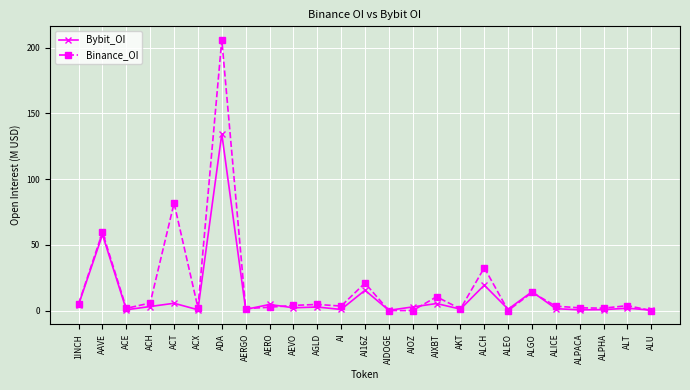

In Bybit_OI, how many points are lower than both neighbors (excluding endpoints)?

9